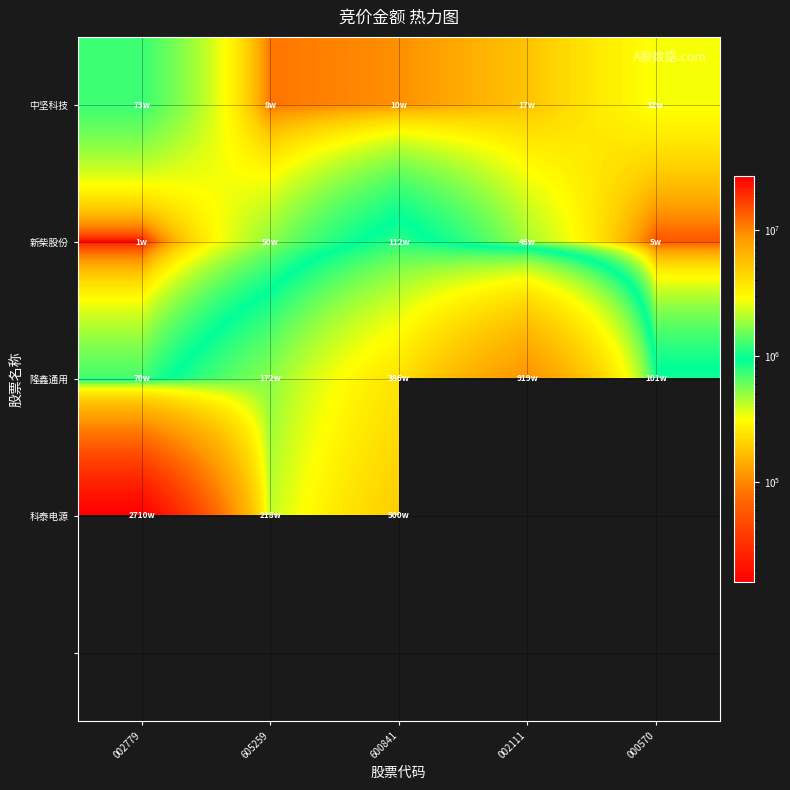

What is the difference between the 科泰电源 values at 600841 and 002779?

22102660.0